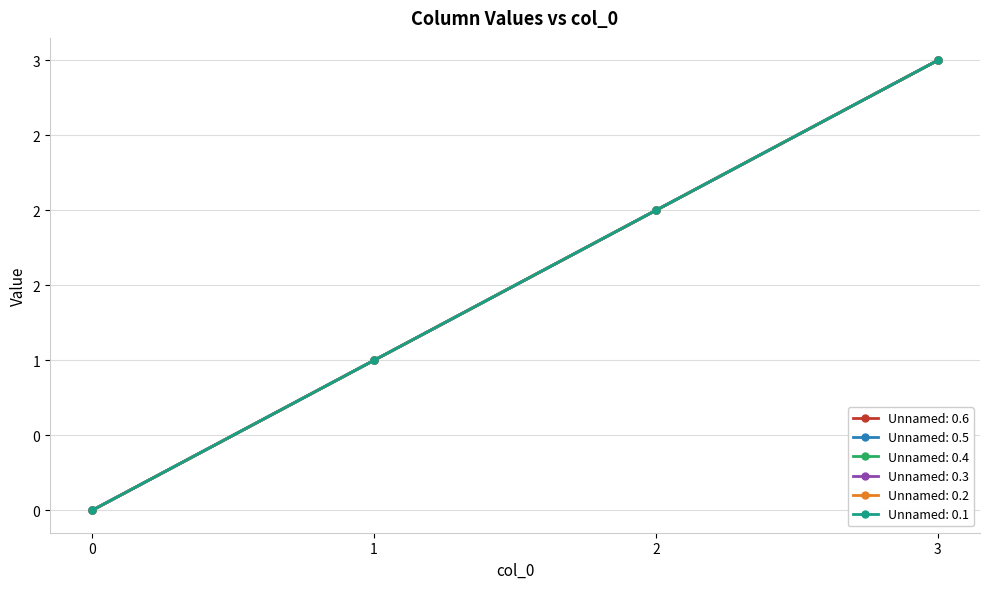

What is the sum of the Unnamed: 0.6 values at 1 and 0?

1